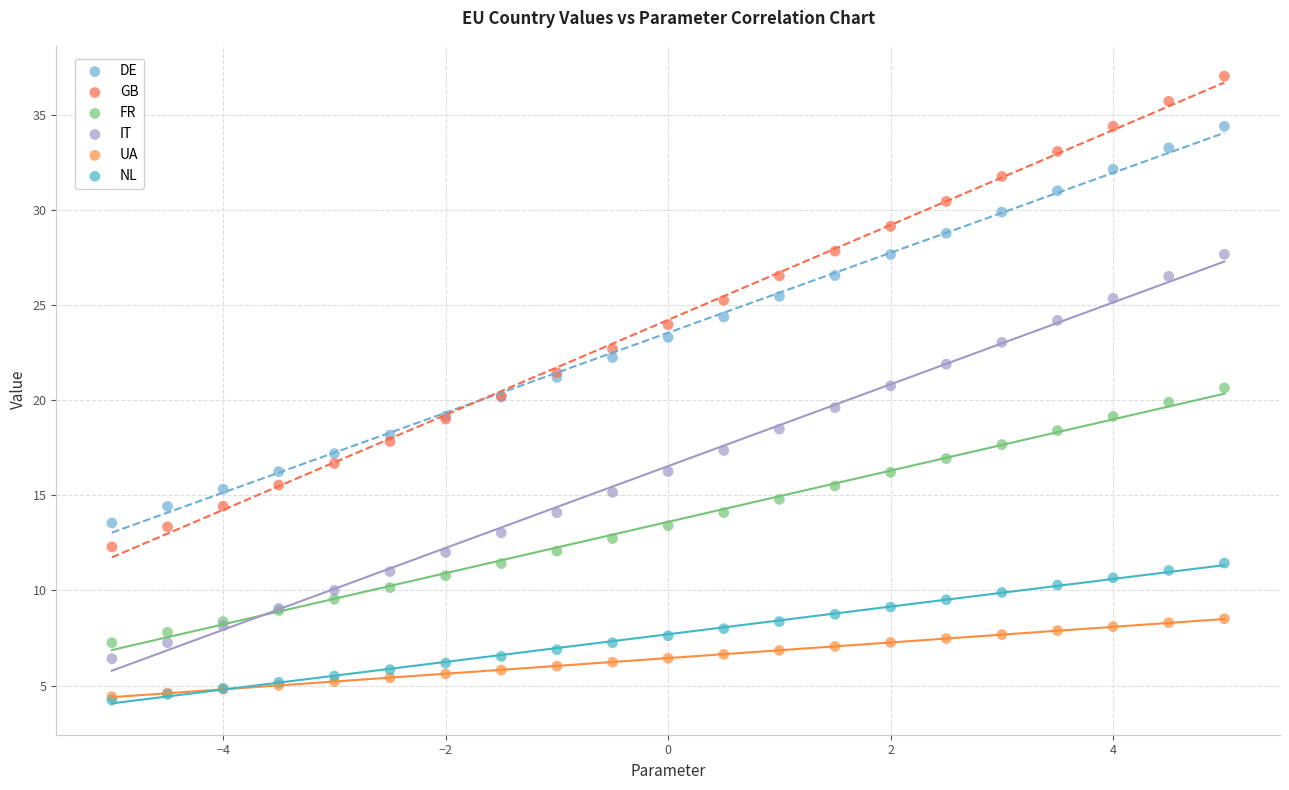

Which series has the widest spread of Y values?

GB